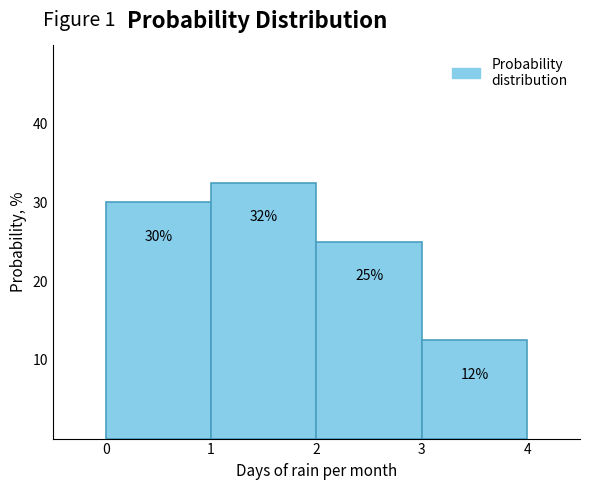

Which range on the x-axis has the tallest bar?

1 to 2